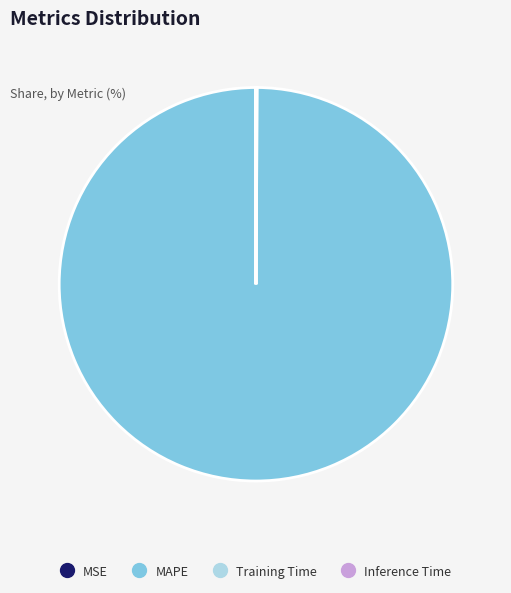

Is it true that MAPE is 100% of the pie?

True